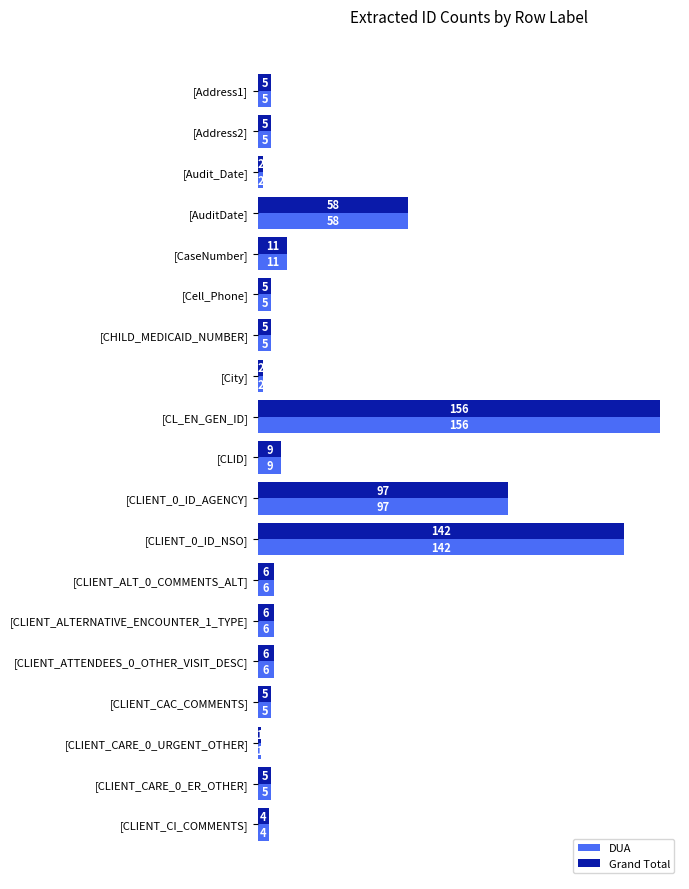

Is the value of DUA at [CLIENT_0_ID_NSO] greater than the value of Grand Total at [CLIENT_CARE_0_URGENT_OTHER]?

Yes